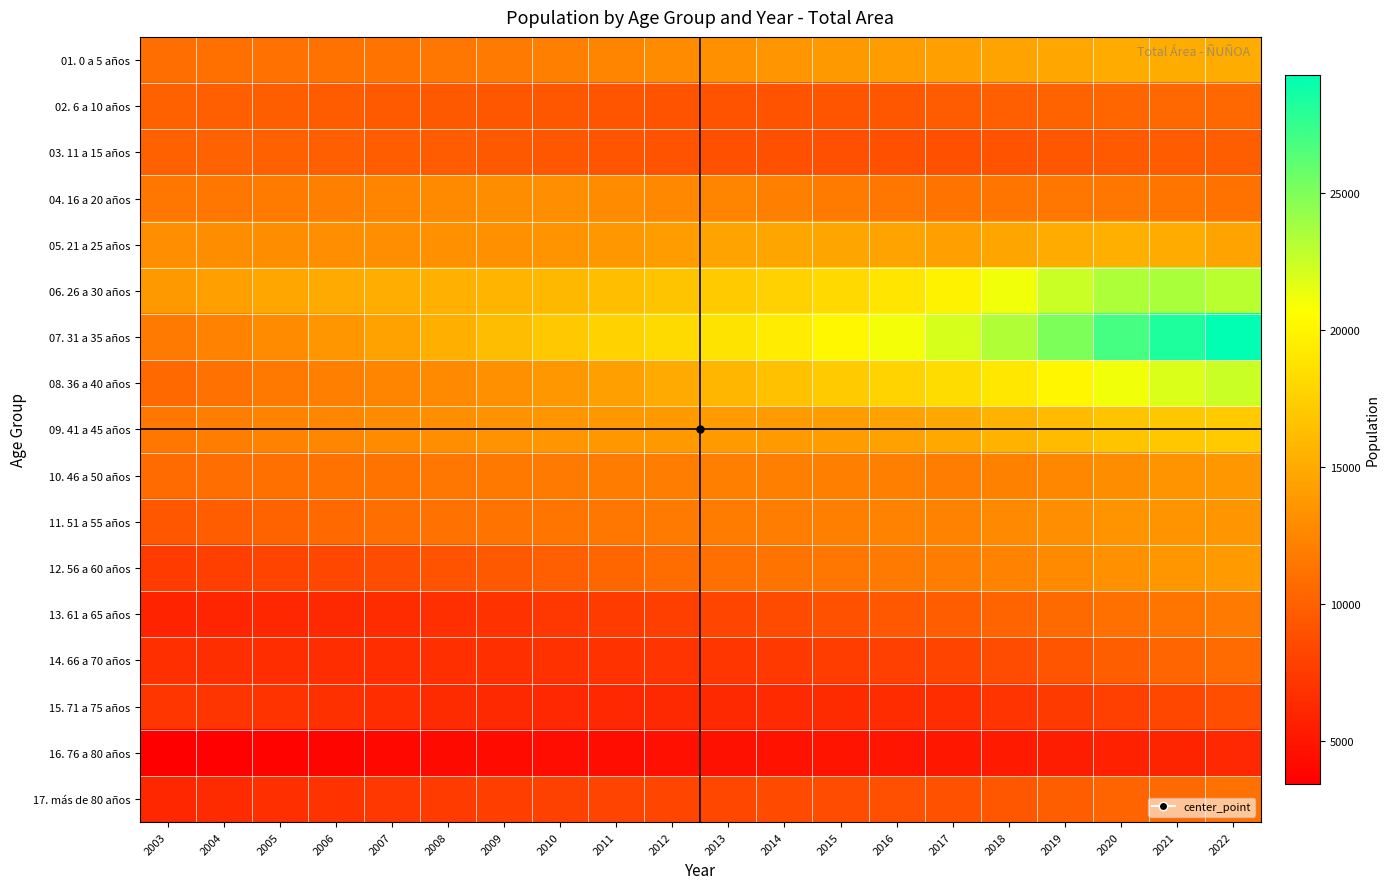

Reading right to left, list all the values displayed in this chart.

01. 0 a 5 años: 2022=15130	2021=15082	2020=15010	2019=14743	2018=14466	2017=14298	2016=14065	2015=13794	2014=13547	2013=13274	2012=12881	2011=12465	2010=12090	2009=11767	2008=11498	2007=11314	2006=11206	2005=11137	2004=11045	2003=10954
02. 6 a 10 años: 2022=10517	2021=10483	2020=10366	2019=10161	2018=9916	2017=9641	2016=9392	2015=9201	2014=9113	2013=9087	2012=9119	2011=9180	2010=9264	2009=9333	2008=9452	2007=9581	2006=9724	2005=9844	2004=9944	2003=10054
03. 11 a 15 años: 2022=9850	2021=9751	2020=9575	2019=9332	2018=9108	2017=8900	2016=8846	2015=8826	2014=8858	2013=8936	2012=9051	2011=9179	2010=9322	2009=9455	2008=9620	2007=9804	2006=9947	2005=10047	2004=10057	2003=9999
04. 16 a 20 años: 2022=11216	2021=11380	2020=11532	2019=11490	2018=11398	2017=11290	2016=11546	2015=11804	2014=12078	2013=12385	2012=12678	2011=12897	2010=13041	2009=13013	2008=12794	2007=12448	2006=12088	2005=11781	2004=11570	2003=11420
05. 21 a 25 años: 2022=14508	2021=15011	2020=15279	2019=15022	2018=14633	2017=14273	2016=14464	2015=14633	2014=14628	2013=14480	2012=14121	2011=13780	2010=13488	2009=13331	2008=13221	2007=13150	2006=13088	2005=13021	2004=13016	2003=13063
06. 26 a 30 años: 2022=23025	2021=23502	2020=23418	2019=22455	2018=21119	2017=19829	2016=18894	2015=18151	2014=17626	2013=17203	2012=16750	2011=16334	2010=15949	2009=15643	2008=15397	2007=15198	2006=14999	2005=14731	2004=14323	2003=13826
07. 31 a 35 años: 2022=29294	2021=28267	2020=26922	2019=25022	2018=23321	2017=22046	2016=21043	2015=20165	2014=19420	2013=18800	2012=18196	2011=17631	2010=16993	2009=16229	2008=15353	2007=14446	2006=13605	2005=12914	2004=12310	2003=11756
08. 36 a 40 años: 2022=22472	2021=21876	2020=21154	2019=20065	2018=19069	2017=18327	2016=17764	2015=17196	2014=16526	2013=15785	2012=14974	2011=14229	2010=13652	2009=13189	2008=12794	2007=12431	2006=12071	2005=11640	2004=11142	2003=10596
09. 41 a 45 años: 2022=17217	2021=16971	2020=16675	2019=16123	2018=15472	2017=14832	2016=14393	2015=14117	2014=13949	2013=13868	2012=13798	2011=13722	2010=13584	2009=13376	2008=13136	2007=12874	2006=12563	2005=12228	2004=11888	2003=11530
10. 46 a 50 años: 2022=13787	2021=13425	2020=13016	2019=12585	2018=12210	2017=11955	2016=12035	2015=12085	2014=12073	2013=12041	2012=11954	2011=11839	2010=11724	2009=11593	2008=11456	2007=11319	2006=11178	2005=11034	2004=10873	2003=10679
11. 51 a 55 años: 2022=13566	2021=13502	2020=13390	2019=13111	2018=12739	2017=12359	2016=12228	2015=12091	2014=11959	2013=11835	2012=11686	2011=11536	2010=11401	2009=11262	2008=11098	2007=10911	2006=10578	2005=10185	2004=9804	2003=9388
12. 56 a 60 años: 2022=13878	2021=13612	2020=13275	2019=12822	2018=12348	2017=11894	2016=11674	2015=11467	2014=11260	2013=11031	2012=10765	2011=10368	2010=9931	2009=9510	2008=9072	2007=8649	2006=8327	2005=8068	2004=7770	2003=7499
13. 61 a 65 años: 2022=11695	2021=11378	2020=11041	2019=10641	2018=10220	2017=9779	2016=9410	2015=8966	2014=8578	2013=8172	2012=7763	2011=7453	2010=7197	2009=6921	2008=6665	2007=6467	2006=6293	2005=6152	2004=6013	2003=5860
14. 66 a 70 años: 2022=10698	2021=10314	2020=9809	2019=9212	2018=8641	2017=8062	2016=7807	2015=7604	2014=7367	2013=7154	2012=7002	2011=6872	2010=6790	2009=6707	2008=6637	2007=6571	2006=6531	2005=6534	2004=6599	2003=6717
15. 71 a 75 años: 2022=8782	2021=8247	2020=7829	2019=7416	2018=6982	2017=6563	2016=6466	2015=6392	2014=6331	2013=6276	2012=6220	2011=6179	2010=6187	2009=6251	2008=6378	2007=6547	2006=6746	2005=6935	2004=7083	2003=7144
16. 76 a 80 años: 2022=6202	2021=5948	2020=5716	2019=5474	2018=5240	2017=5015	2016=4916	2015=4823	2014=4739	2013=4655	2012=4565	2011=4476	2010=4387	2009=4281	2008=4157	2007=4024	2006=3885	2005=3732	2004=3580	2003=3442
17. más de 80 años: 2022=11114	2021=10660	2020=10247	2019=9810	2018=9385	2017=8985	2016=8802	2015=8639	2014=8485	2013=8332	2012=8180	2011=8031	2010=7863	2009=7674	2008=7452	2007=7217	2006=6962	2005=6694	2004=6420	2003=6157